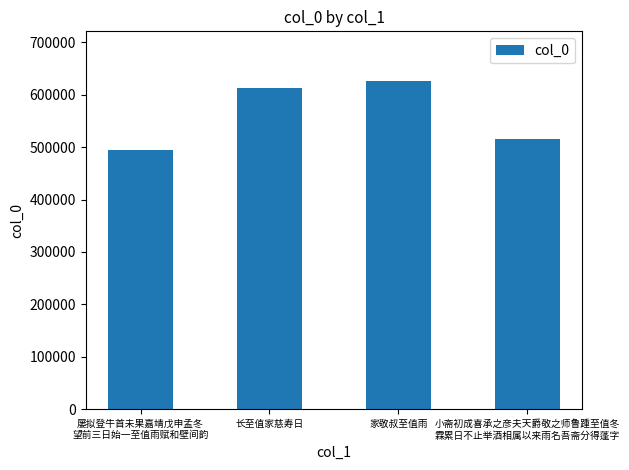

Is it true that the value at 屡拟登牛首未果嘉靖戊申孟冬
望前三日始一至值雨赋和壁间韵 is 493713?

True